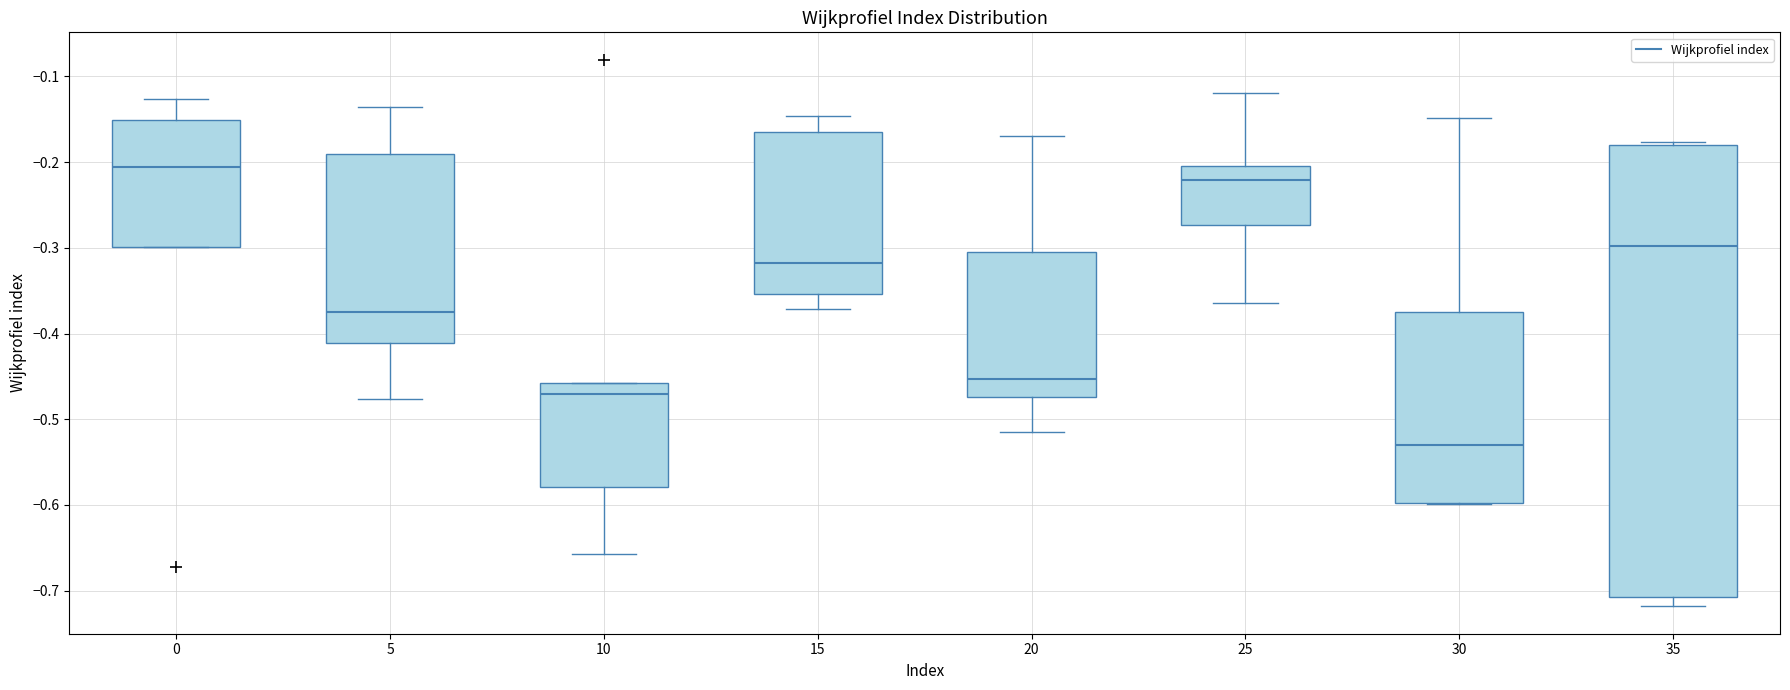

Which box is the tallest, from its lower edge to its upper edge?

35